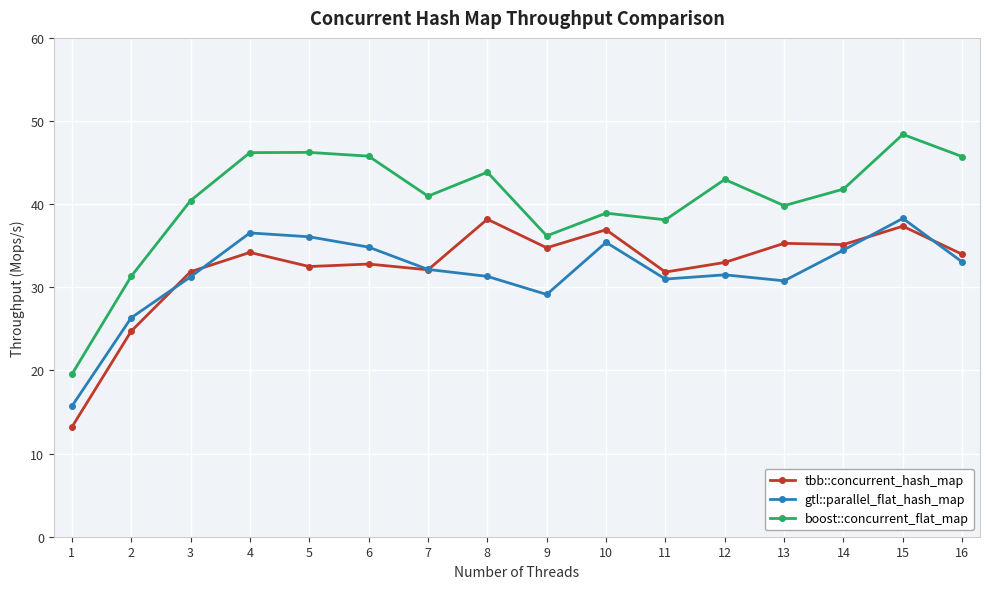

Is this an area chart (filled region under the line)?

No